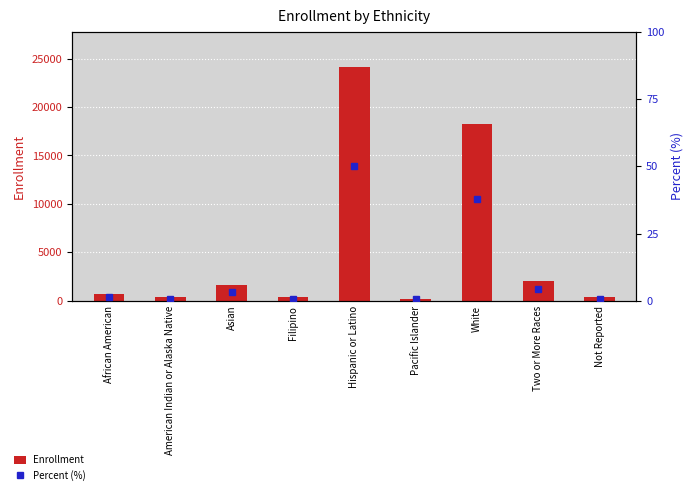

At Asian, list the series in order from largest to smallest.

Enrollment, Percent (%)